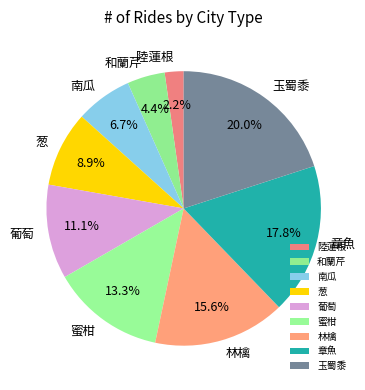

To the nearest percent, what percentage of the pie is 玉蜀黍?

20%